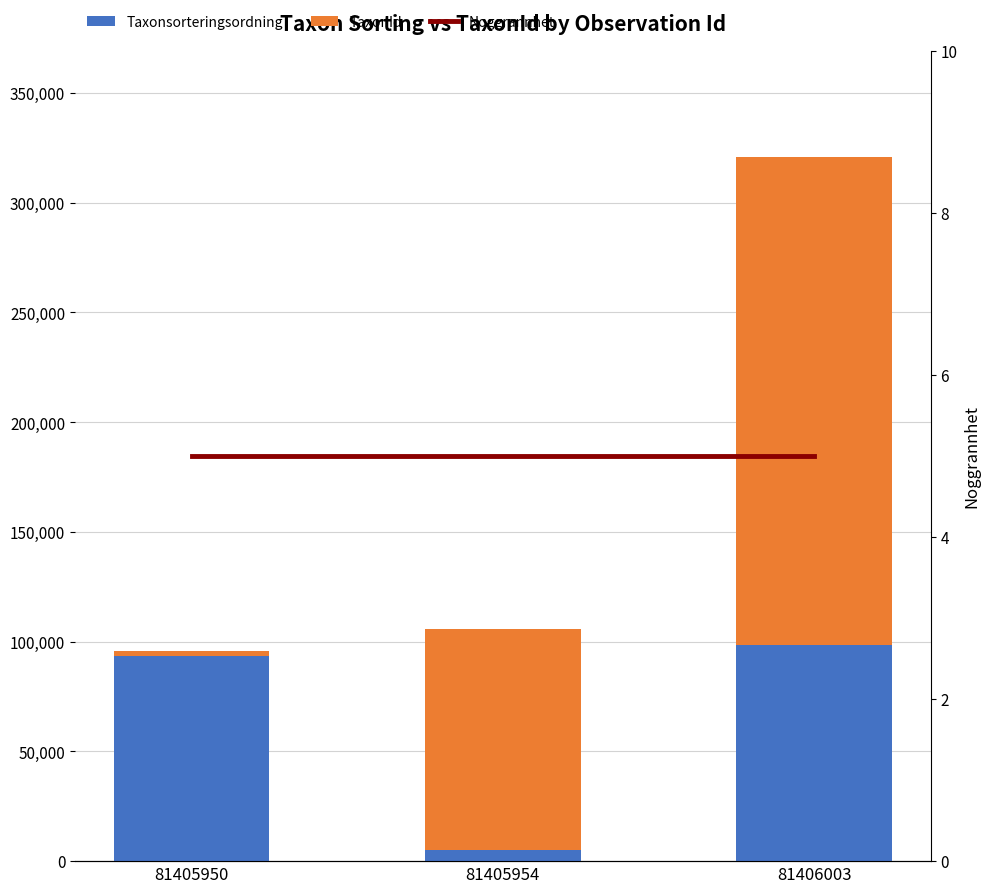

Reading right to left, what are all the values shown in this chart?

Taxonsorteringsordning: 81406003=98520	81405954=5113	81405950=93375
TaxonId: 81406003=222498	81405954=100526	81405950=2180
Noggrannhet: 81406003=5	81405954=5	81405950=5